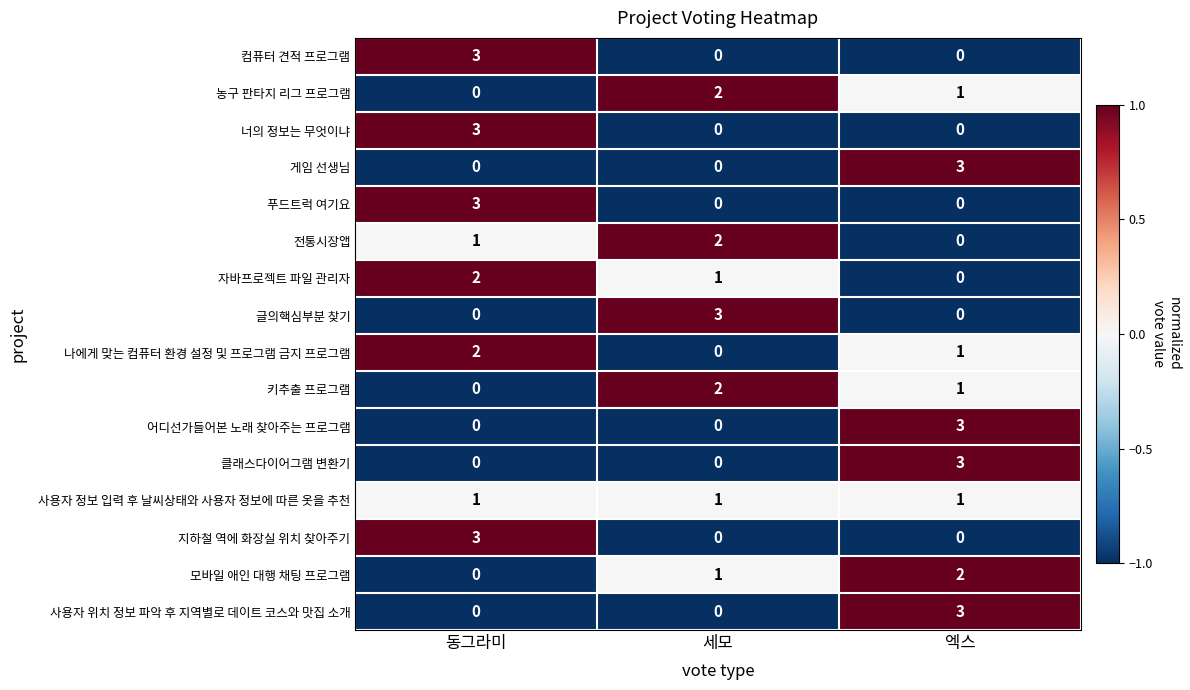

What is the sum of the 푸드트럭 여기요 values at 엑스 and 동그라미?

3